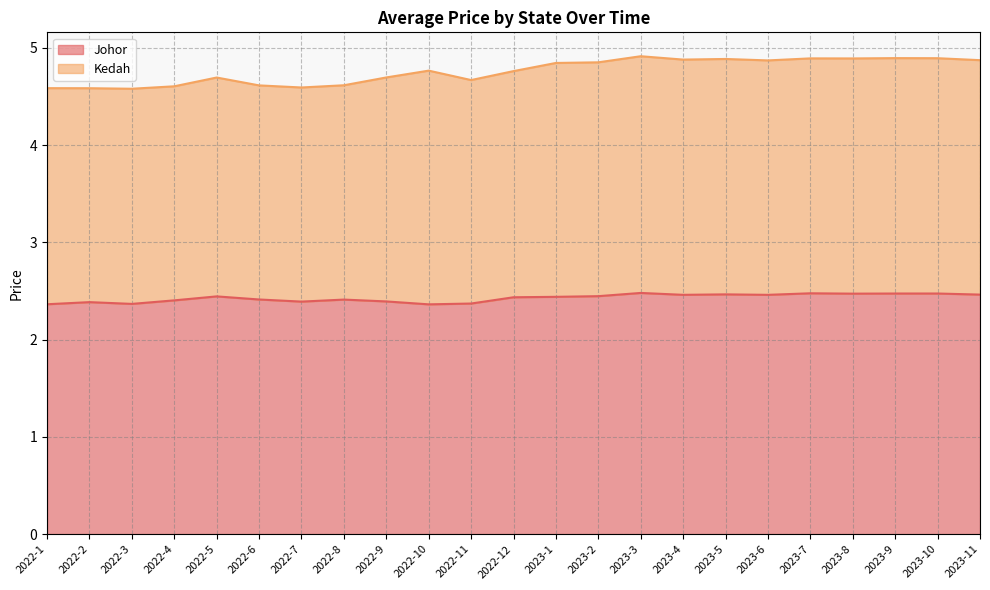

What is the highest value of the Johor series?

2.5